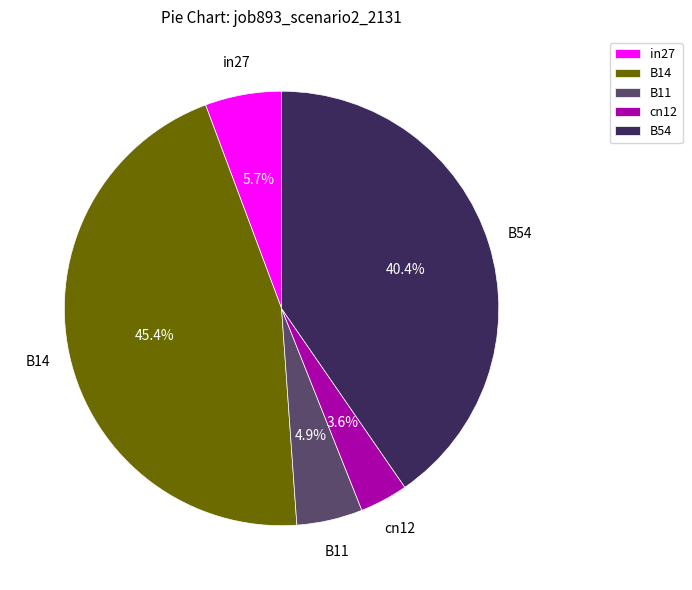

What portion of the pie excludes B54?

59.6%